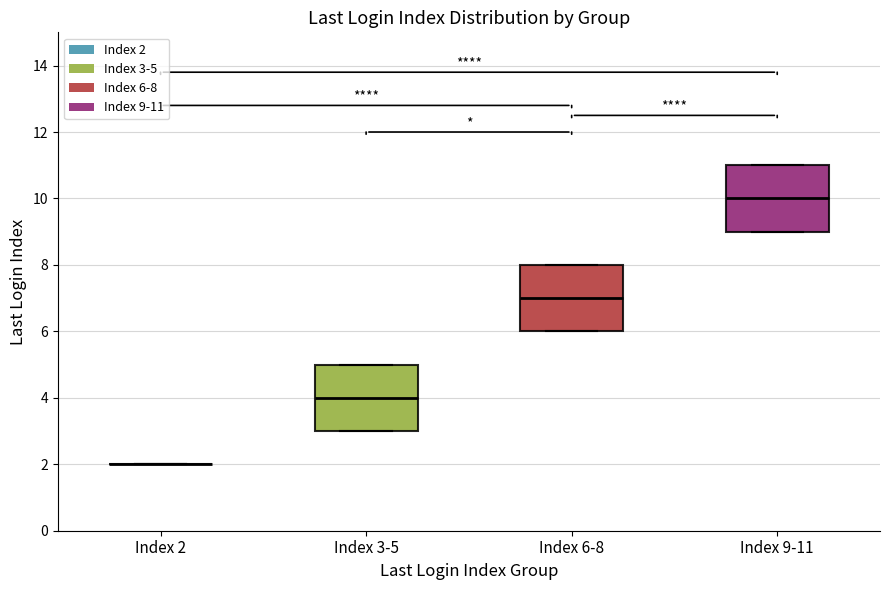

Reading left to right, transcribe this box plot: for each box, give where its median line is, the range the box spans, and where its two whiskers end, as read against the y-axis. The values are not printed on the chart, so give them approximately, as read against the axis.

Index 2: box collapsed to a line at 2, whiskers 2 to 2
Index 3-5: median 4, box 3 to 5, whiskers 3 to 5
Index 6-8: median 7, box 6 to 8, whiskers 6 to 8
Index 9-11: median 10, box 9 to 11, whiskers 9 to 11